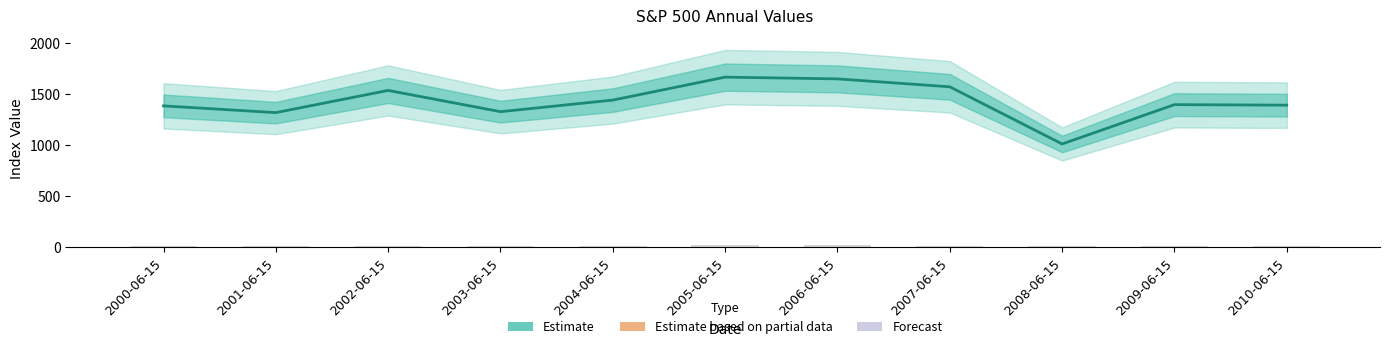

Reading left to right, list all the values displayed in this chart.

2000-06-15=1388.3	2001-06-15=1322.0	2002-06-15=1539.7	2003-06-15=1331.2	2004-06-15=1444.9	2005-06-15=1669.8	2006-06-15=1652.9	2007-06-15=1575.1	2008-06-15=1014.5	2009-06-15=1400.3	2010-06-15=1395.2